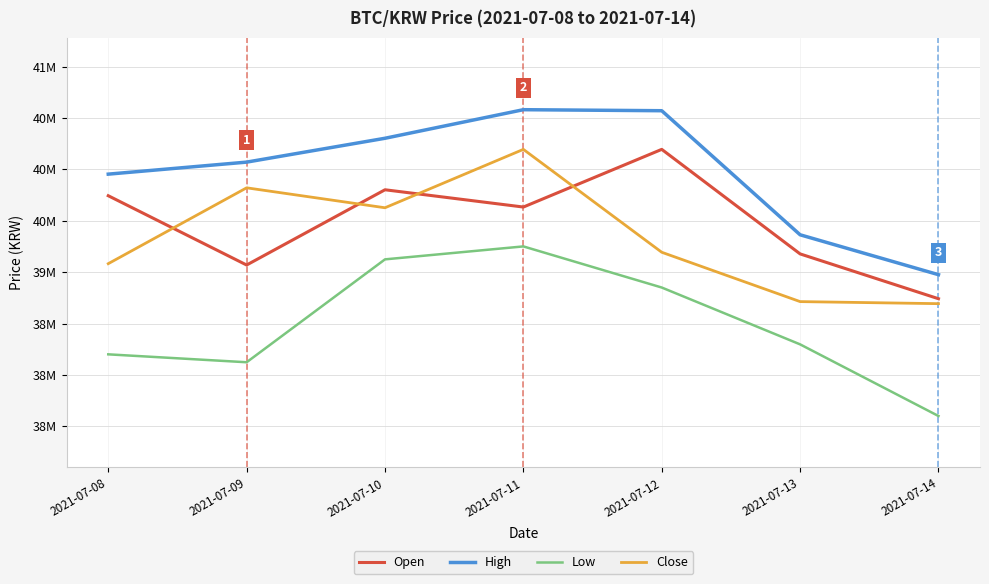

Is this an area chart (filled region under the line)?

No